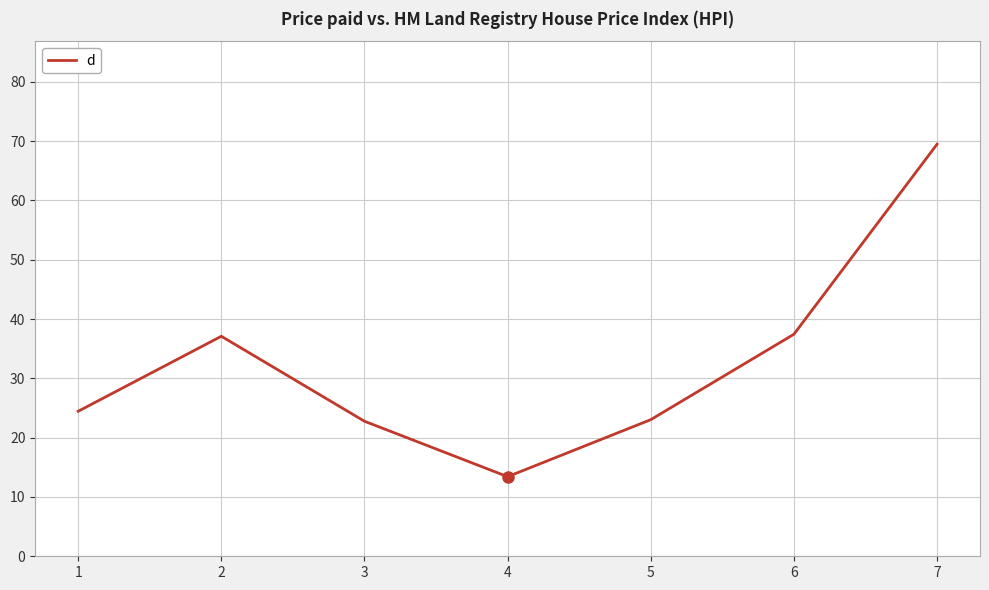

How many lines are shown in the chart?

1